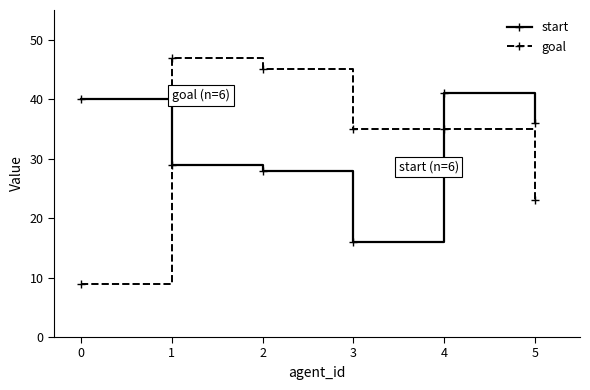

What is the total value across all series at 1?

76